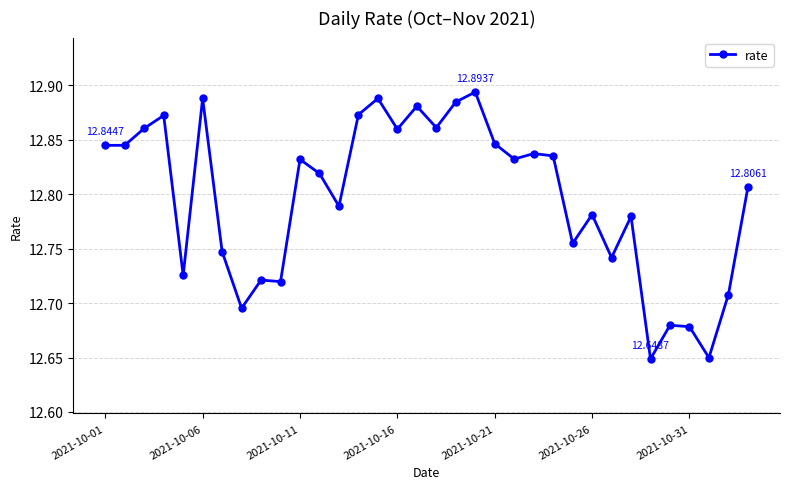

Count the number of categories in the chart.

34